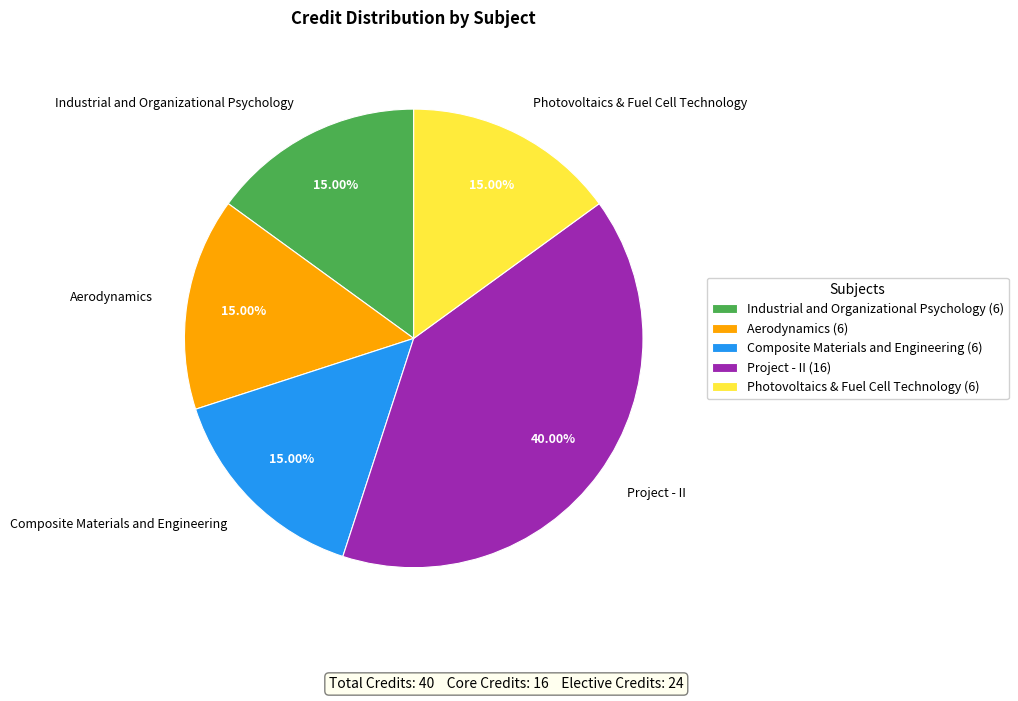

Is the sum of Photovoltaics & Fuel Cell Technology and Project - II greater than half?

Yes